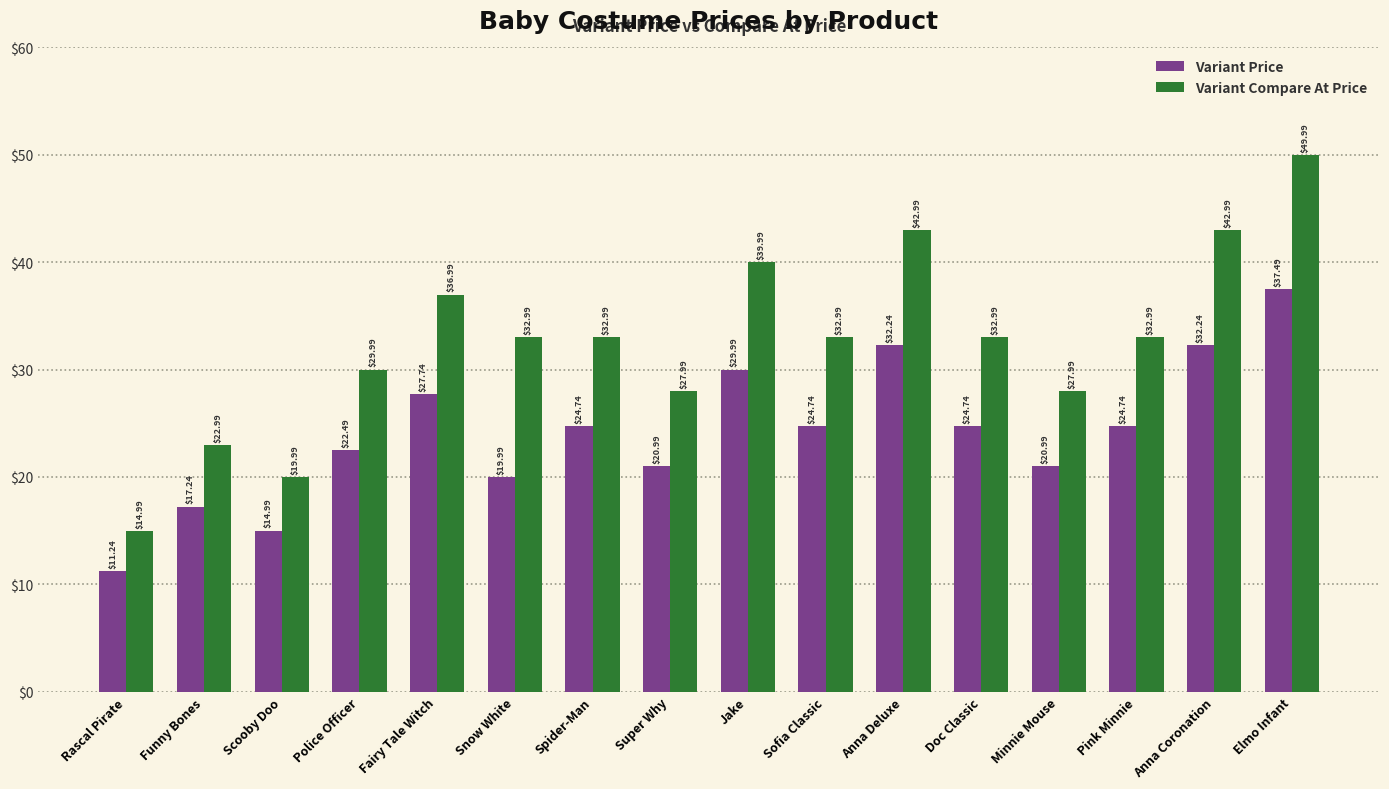

Rank the series by their maximum value, from lowest to highest.

Variant Price, Variant Compare At Price